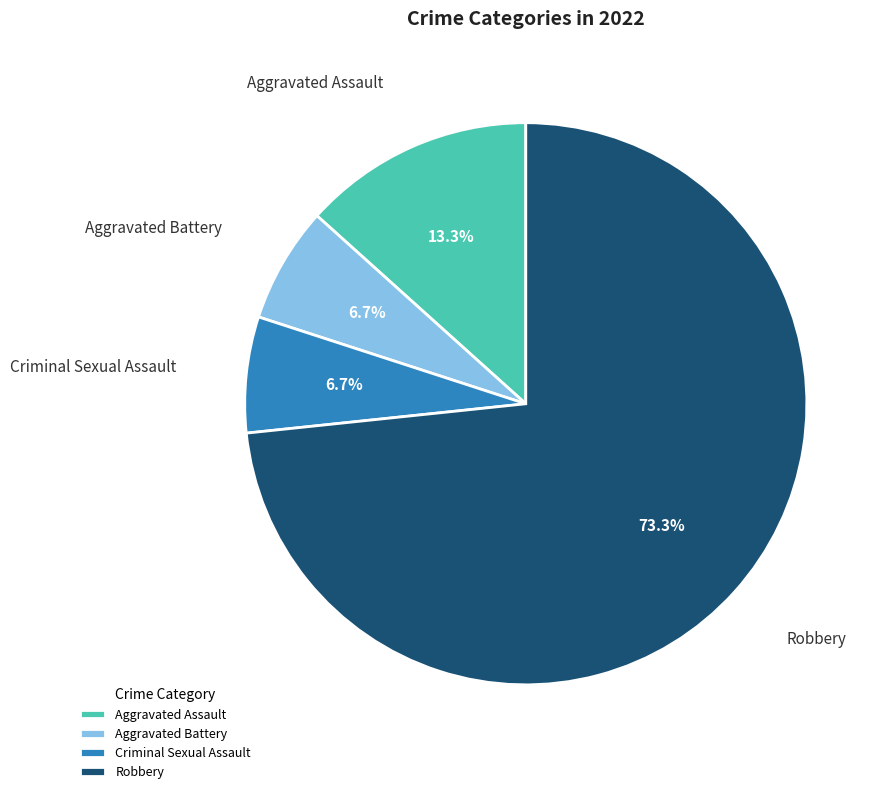

To the nearest percent, what percentage of the pie is Aggravated Battery?

7%